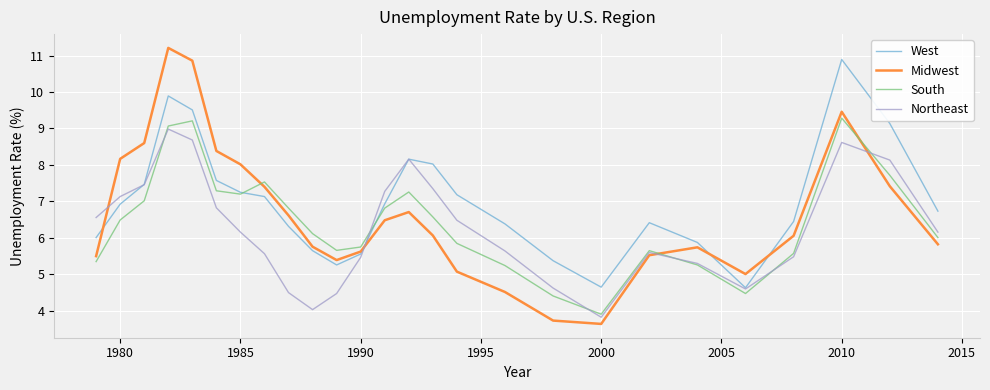

Rank the series by their average value, from lowest to highest.

Northeast, South, Midwest, West